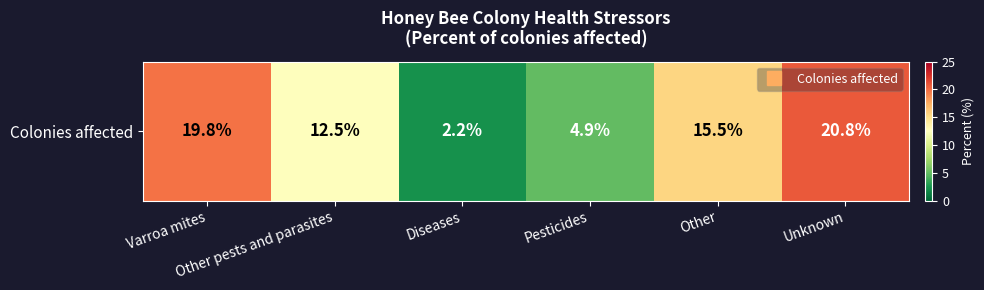

What is the difference between the maximum and minimum values?

18.6